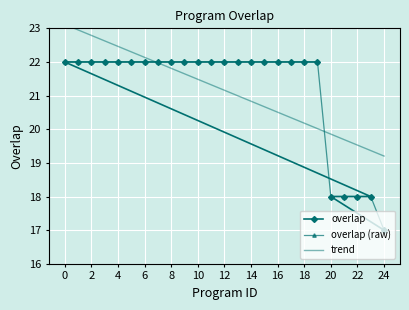

What are all the series names shown in the legend?

overlap, overlap (raw), trend